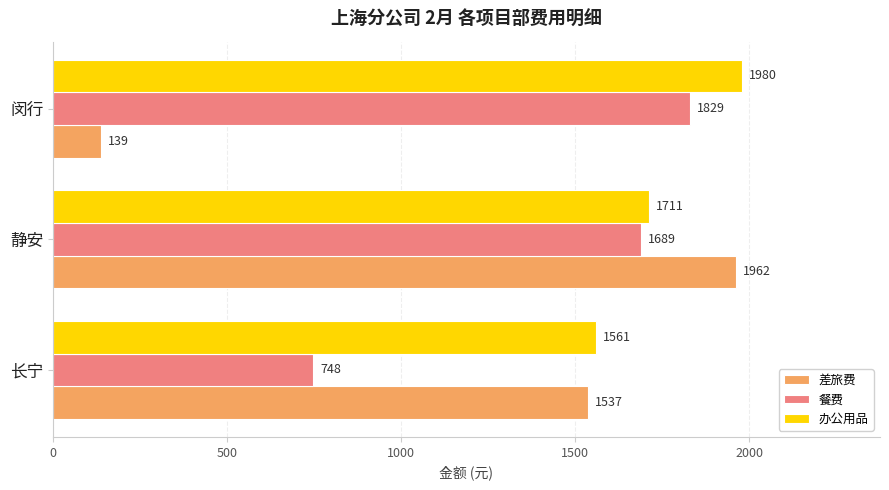

Which series has the largest total across all categories?

办公用品